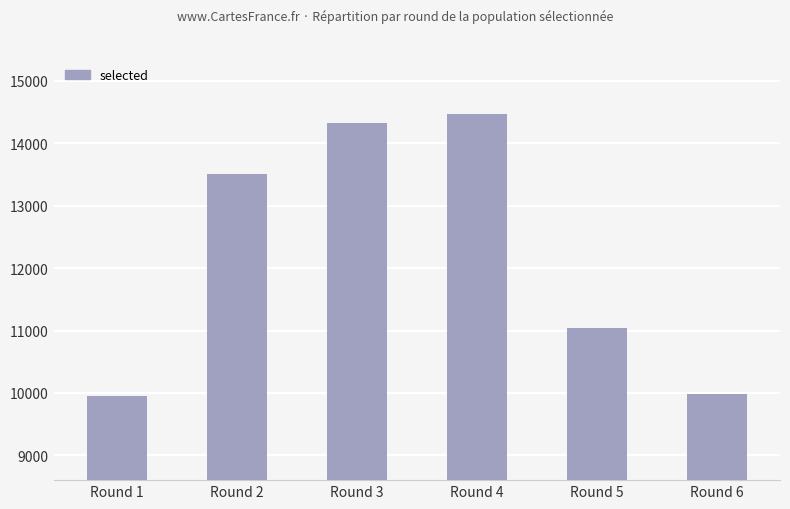

What is the sum of the values at Round 2 and Round 3?

27837